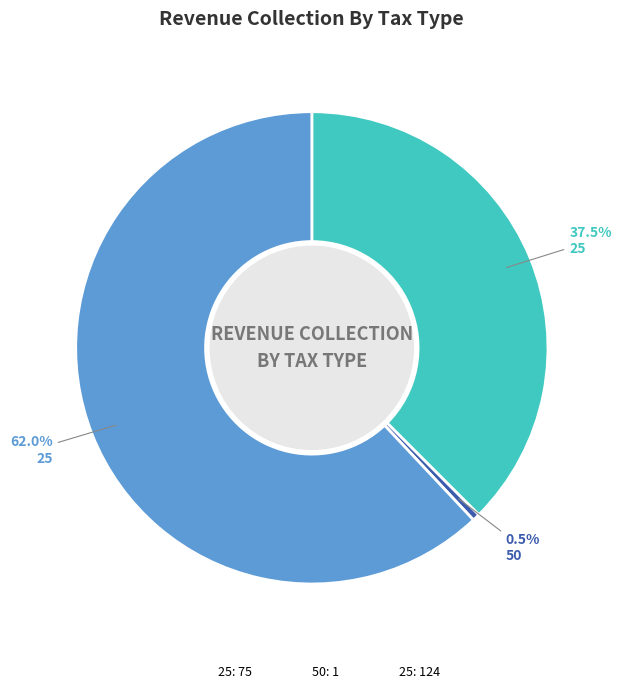

Is there a majority slice in this chart?

Yes